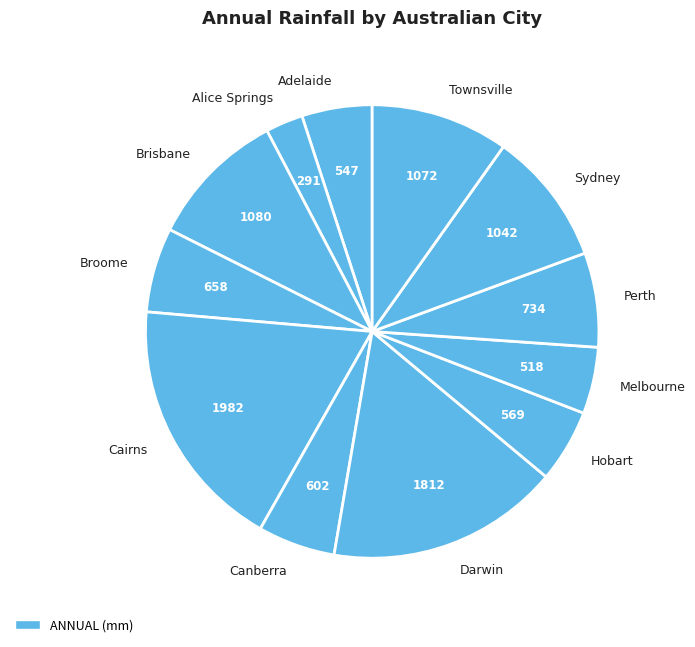

Between Canberra and Sydney, which is larger?

Sydney